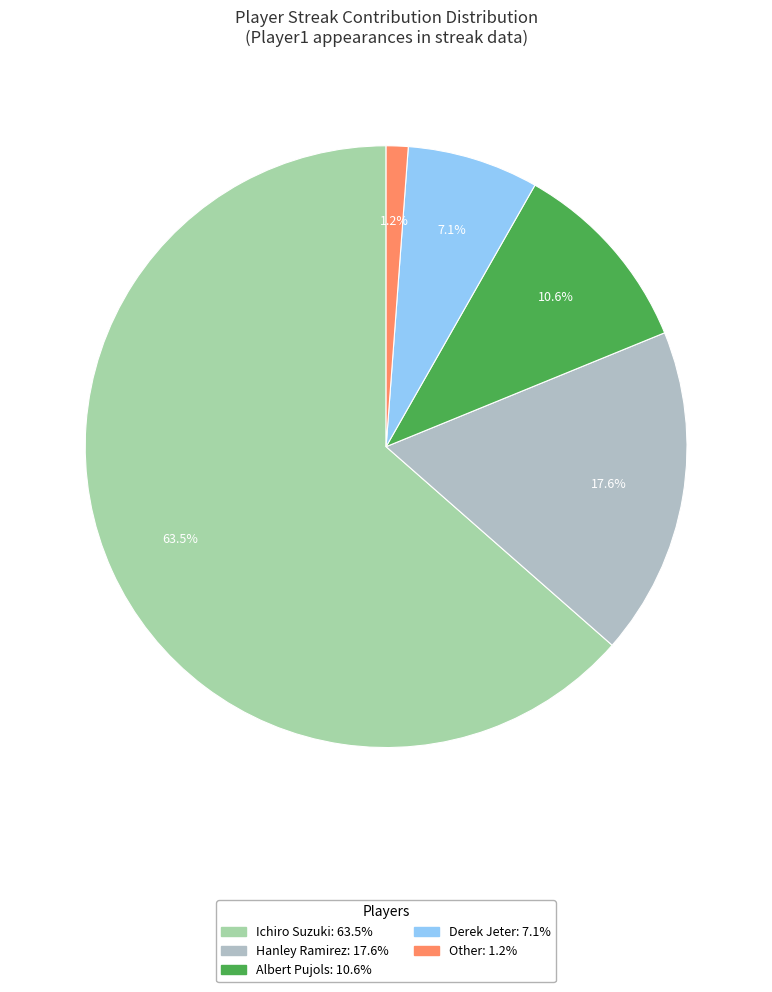

Rank the categories by value from lowest to highest.

Other, Derek Jeter, Albert Pujols, Hanley Ramirez, Ichiro Suzuki